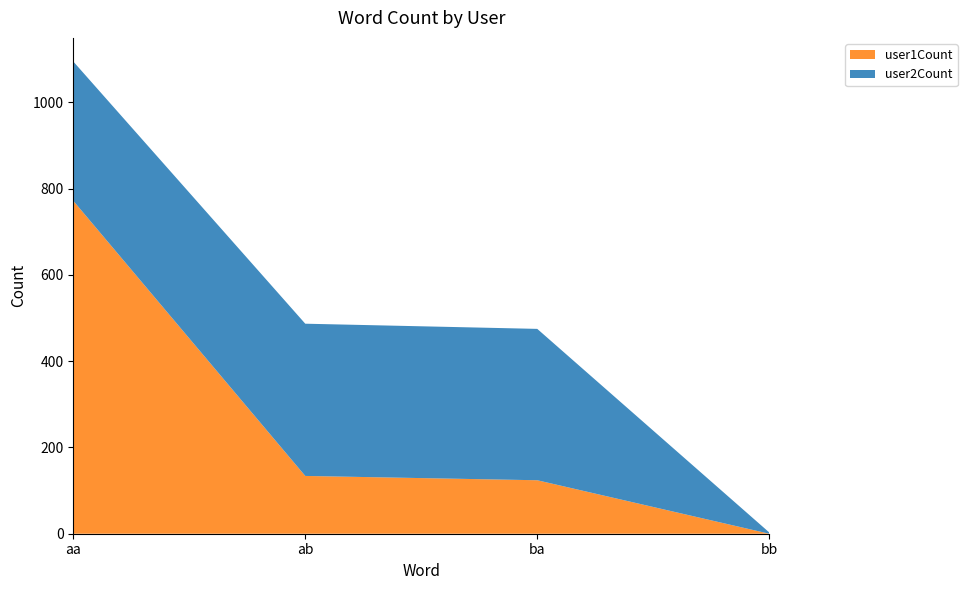

Reading right to left, list all the values displayed in this chart.

user1Count: bb=0	ba=124	ab=134	aa=772
user2Count: bb=3	ba=351	ab=353	aa=323